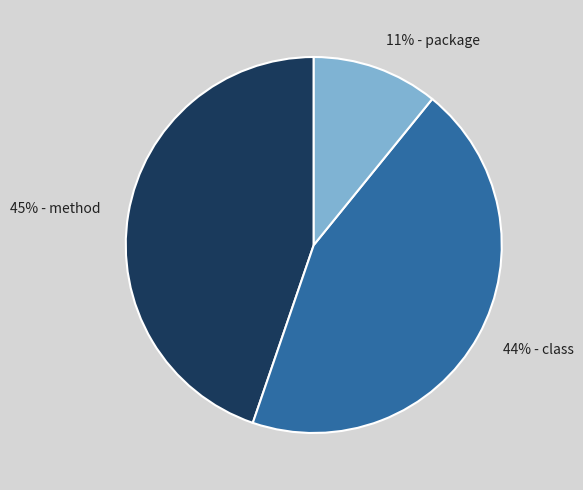

Between 11% - package and 44% - class, which is larger?

44% - class